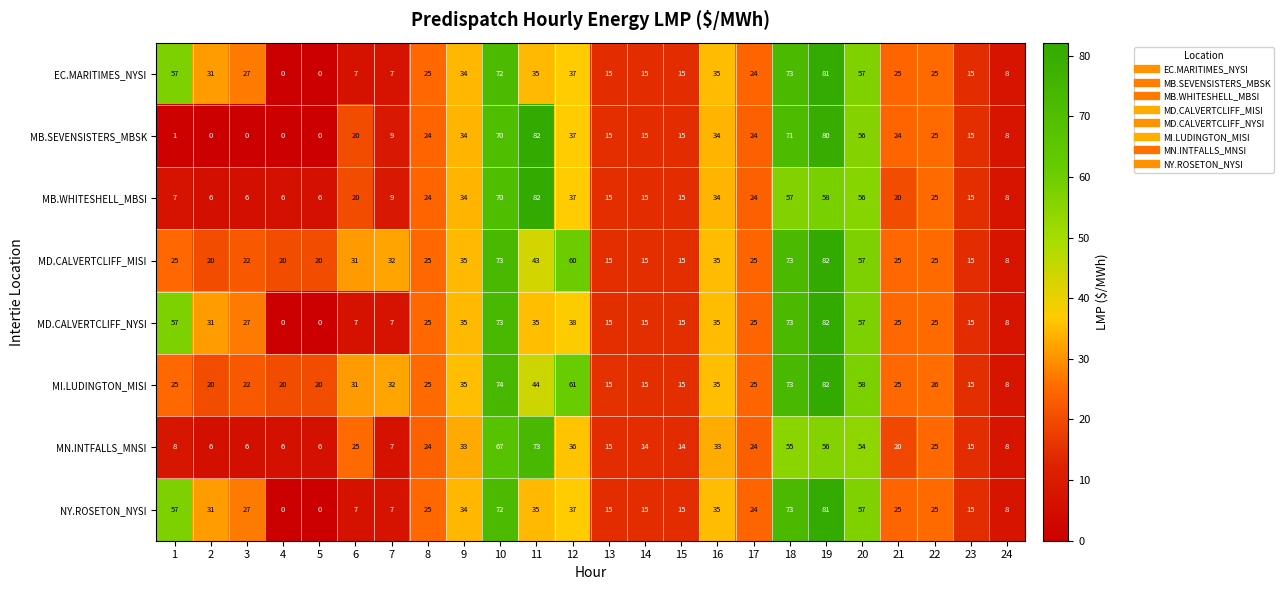

What is the total value across all series at 22?

201